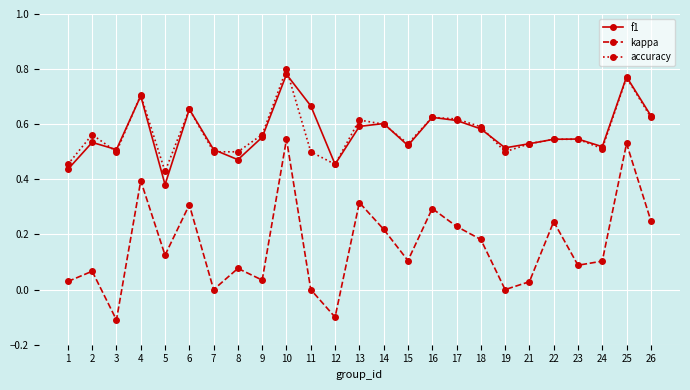

In kappa, how many points are lower than both neighbors (excluding endpoints)?

8